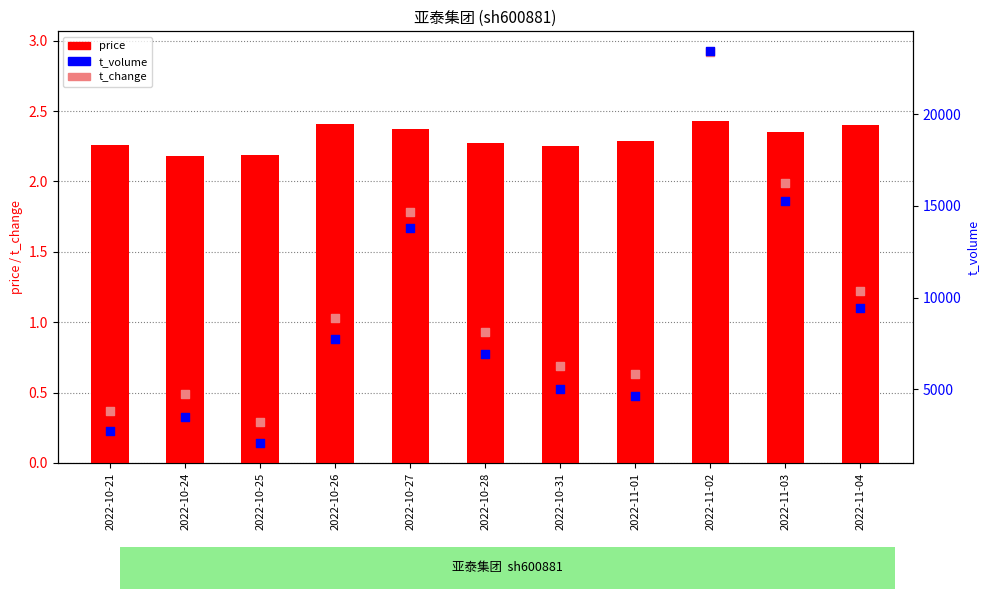

At how many categories does at least one series exceed 18345?

1